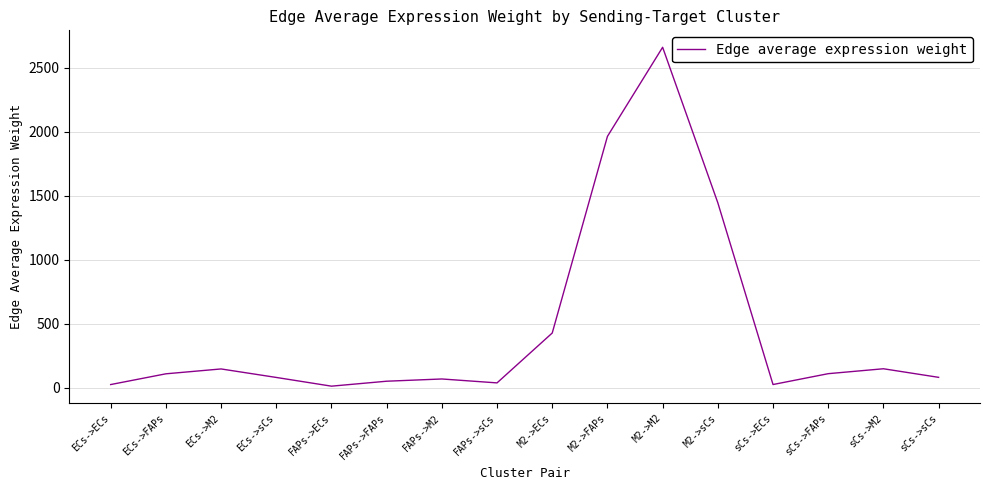

What is the difference between the maximum and minimum values?

2648.6